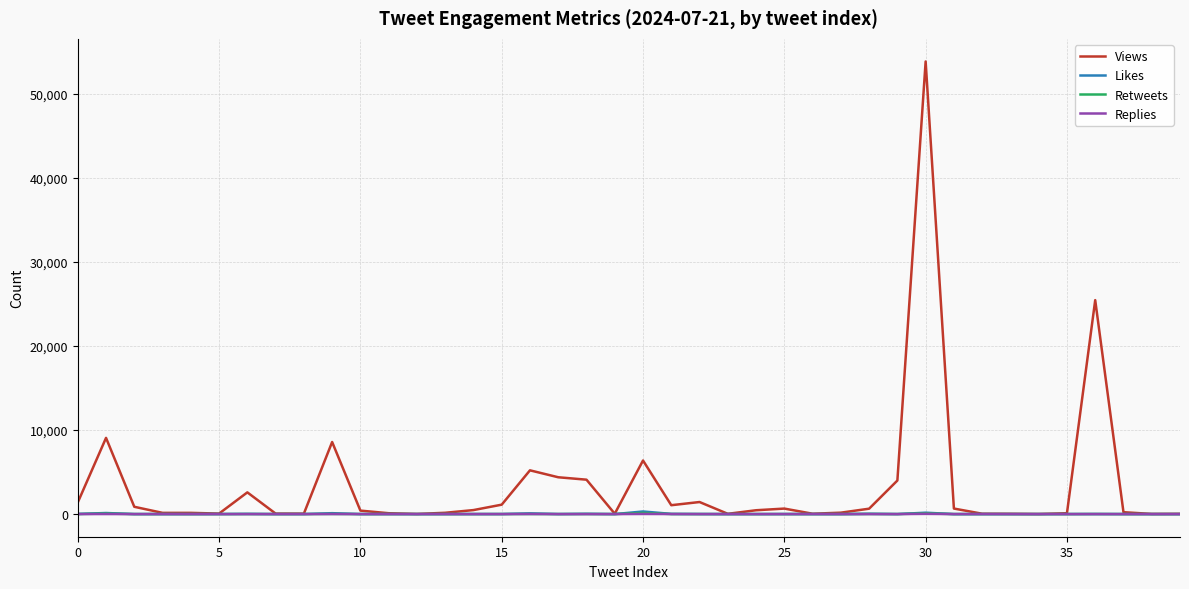

Which series has the largest total across all categories?

Views